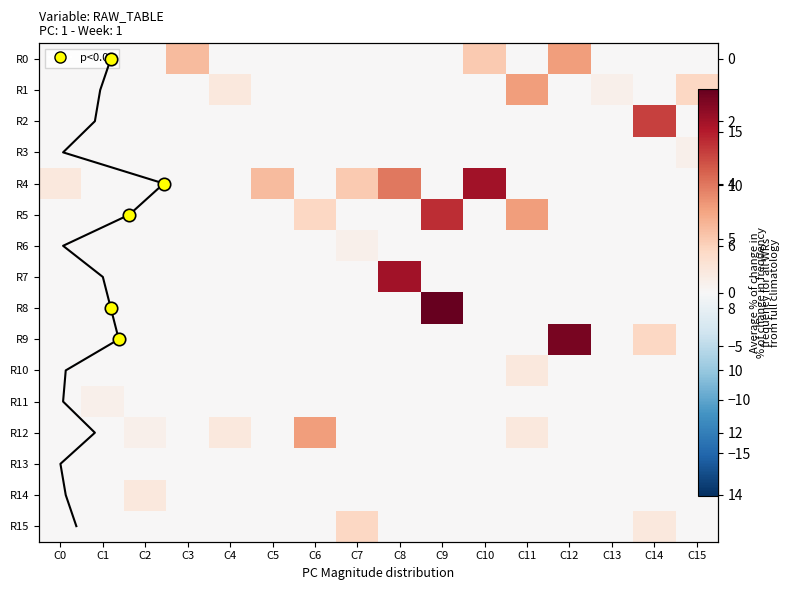

What is the difference between the highest and lowest values at C12?

18